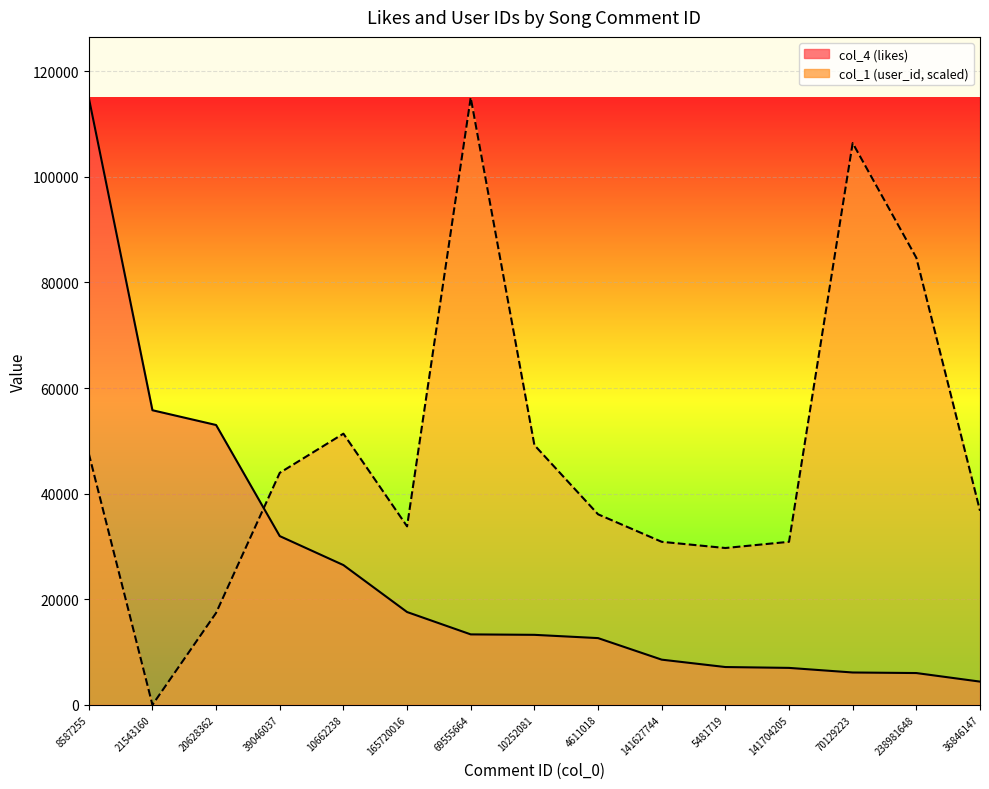

How many times do col_1 (user_id) and col_4 (likes) cross each other?

1